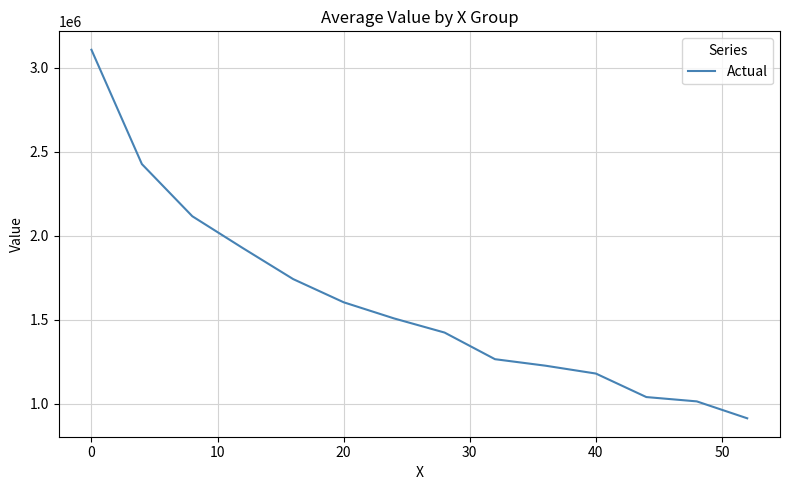

What is the difference between the maximum and minimum values?

2192506.3